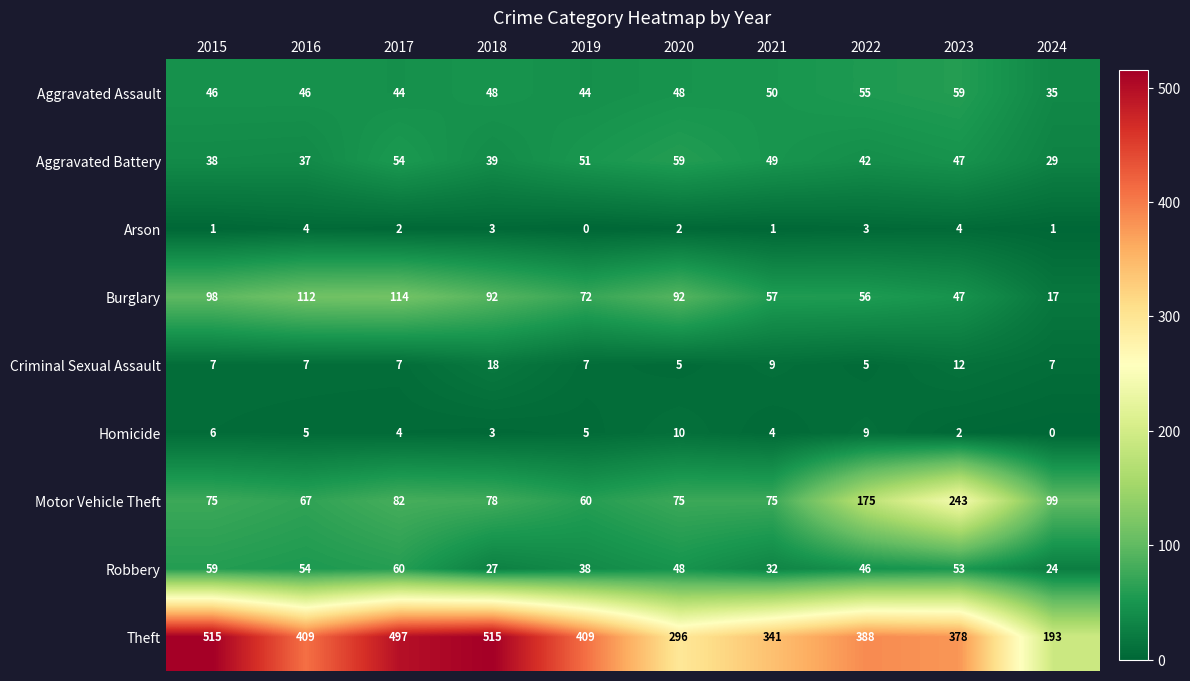

At how many categories does at least one series exceed 380?

6